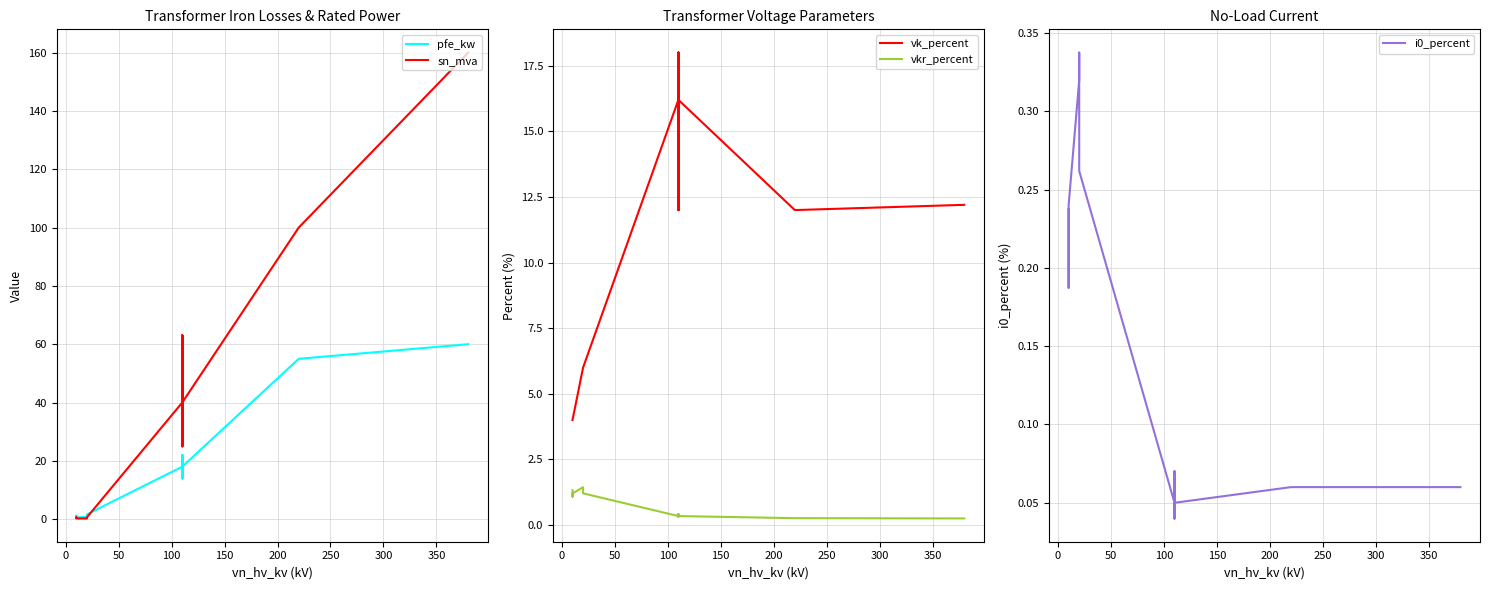

How many data points does each series have?

14